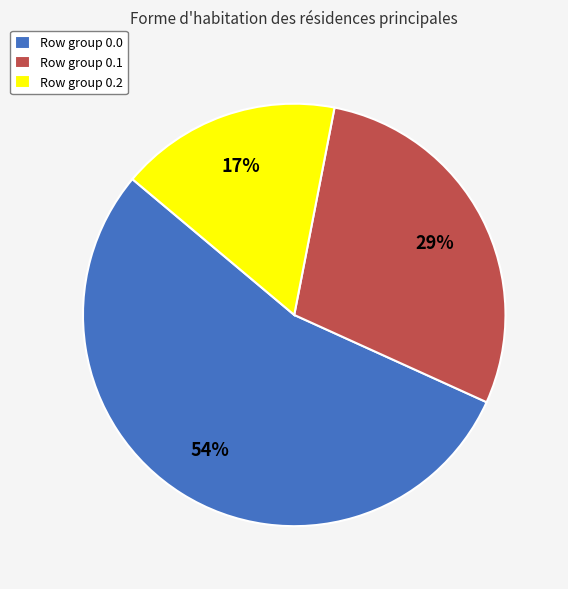

Is there any slice that represents more than half of the pie?

Yes